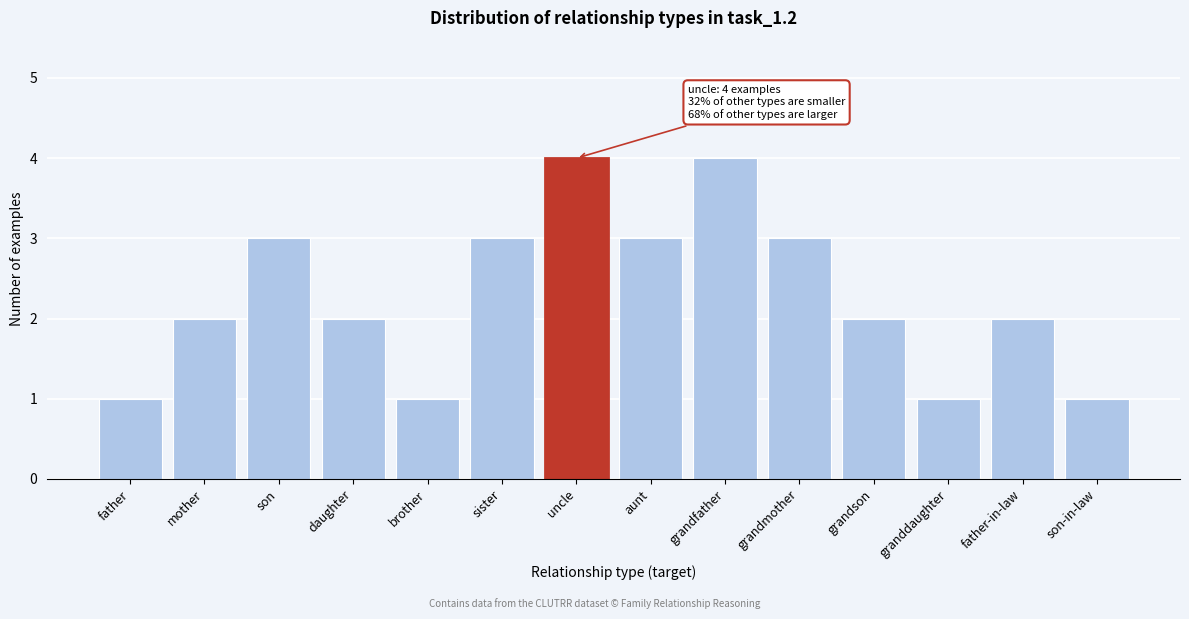

Reading left to right, what are all the values shown in this chart?

1	2	3	2	1	3	4	3	4	3	2	1	2	1